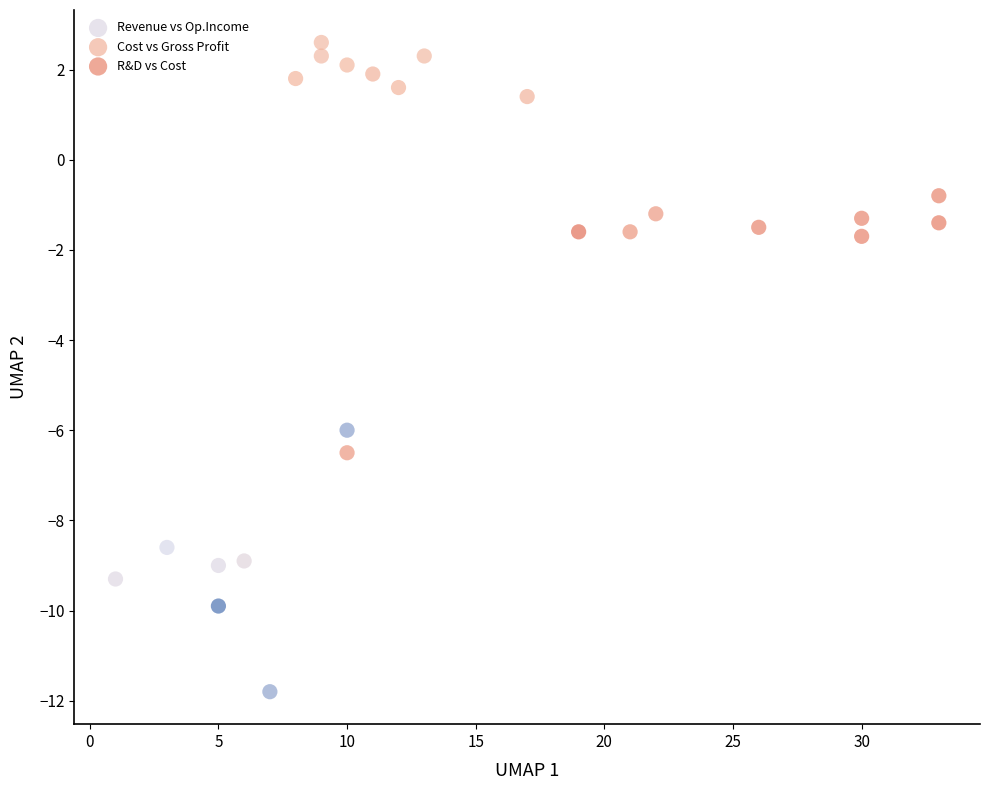

Which series has the largest Y range (max minus min)?

Revenue vs Op.Income